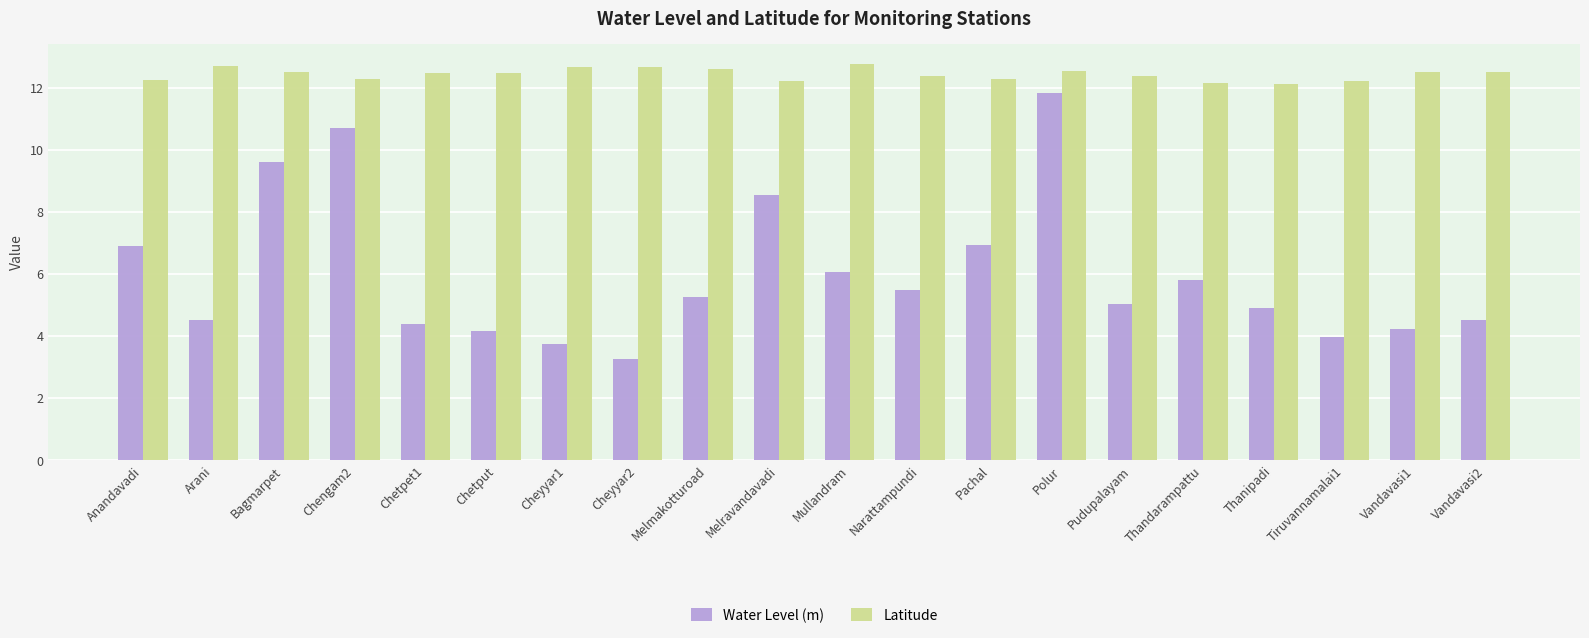

Is the value of Latitude at Thandarampattu greater than the value of Water Level (m) at Cheyyar2?

Yes